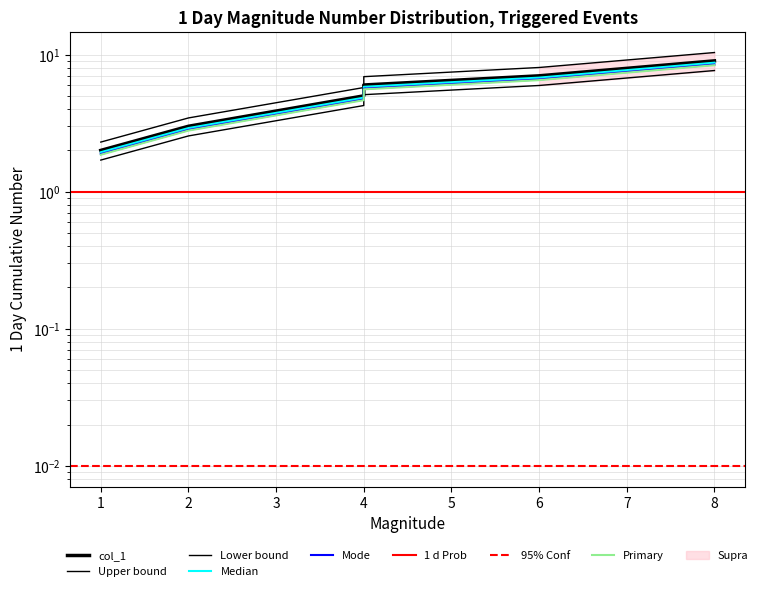

List the labels in order of value, largest first.

8, 6, 4, 4, 2, 1